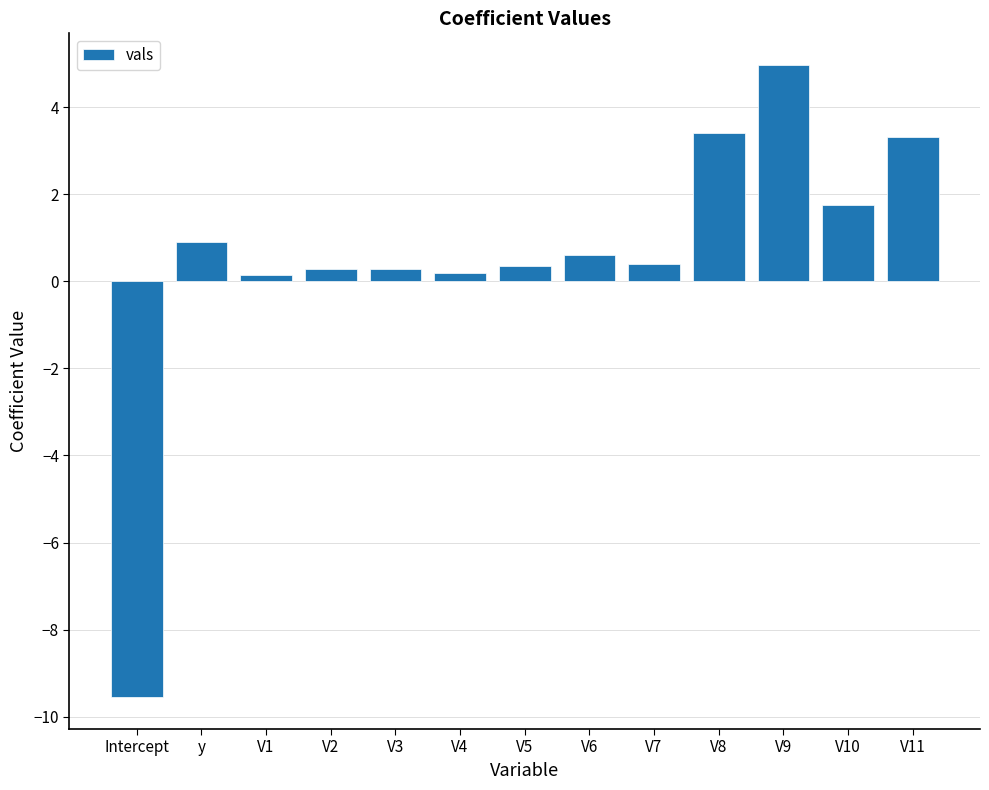

What is the average value?

0.5